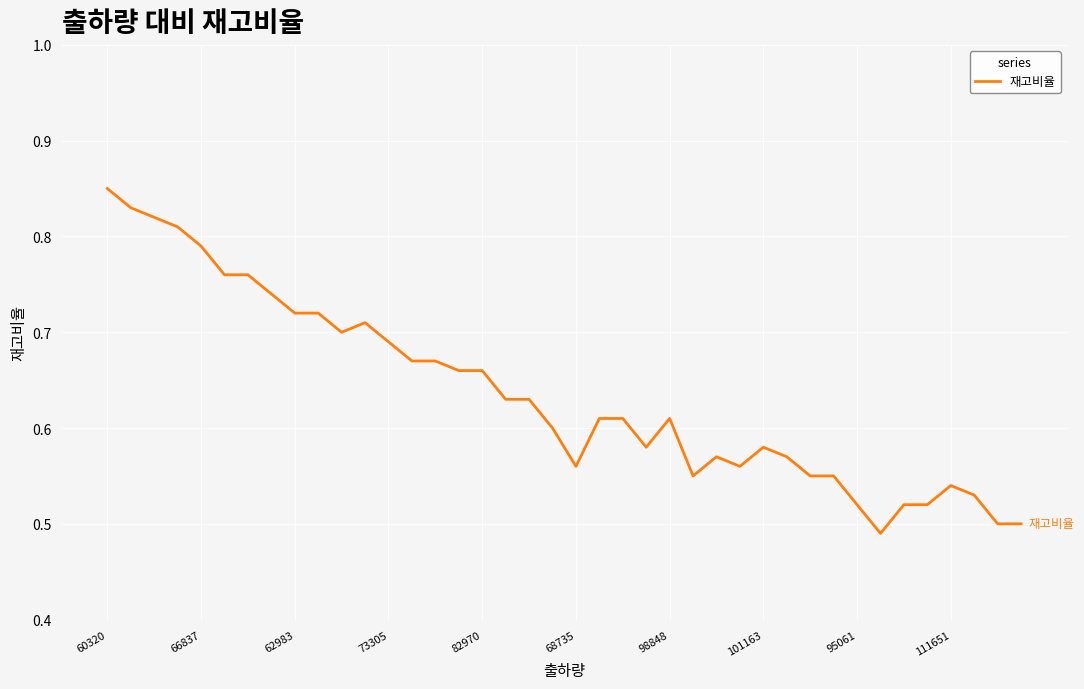

What is the difference between the maximum and minimum values?

0.4